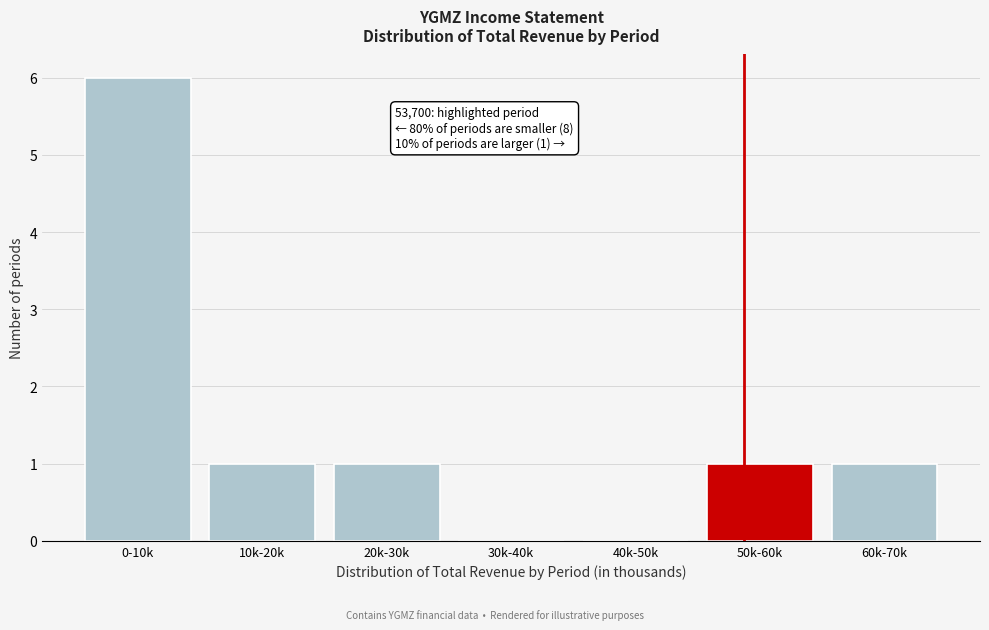

Reading left to right, extract all data points from this chart.

0-10k=6	10k-20k=1	20k-30k=1	30k-40k=0	40k-50k=0	50k-60k=1	60k-70k=1